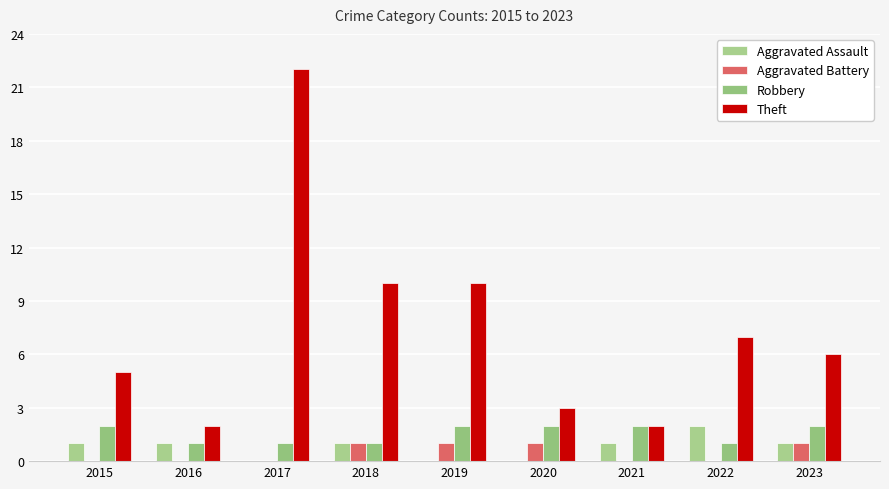

Which series changed the most between 2020 and 2021?

Aggravated Assault